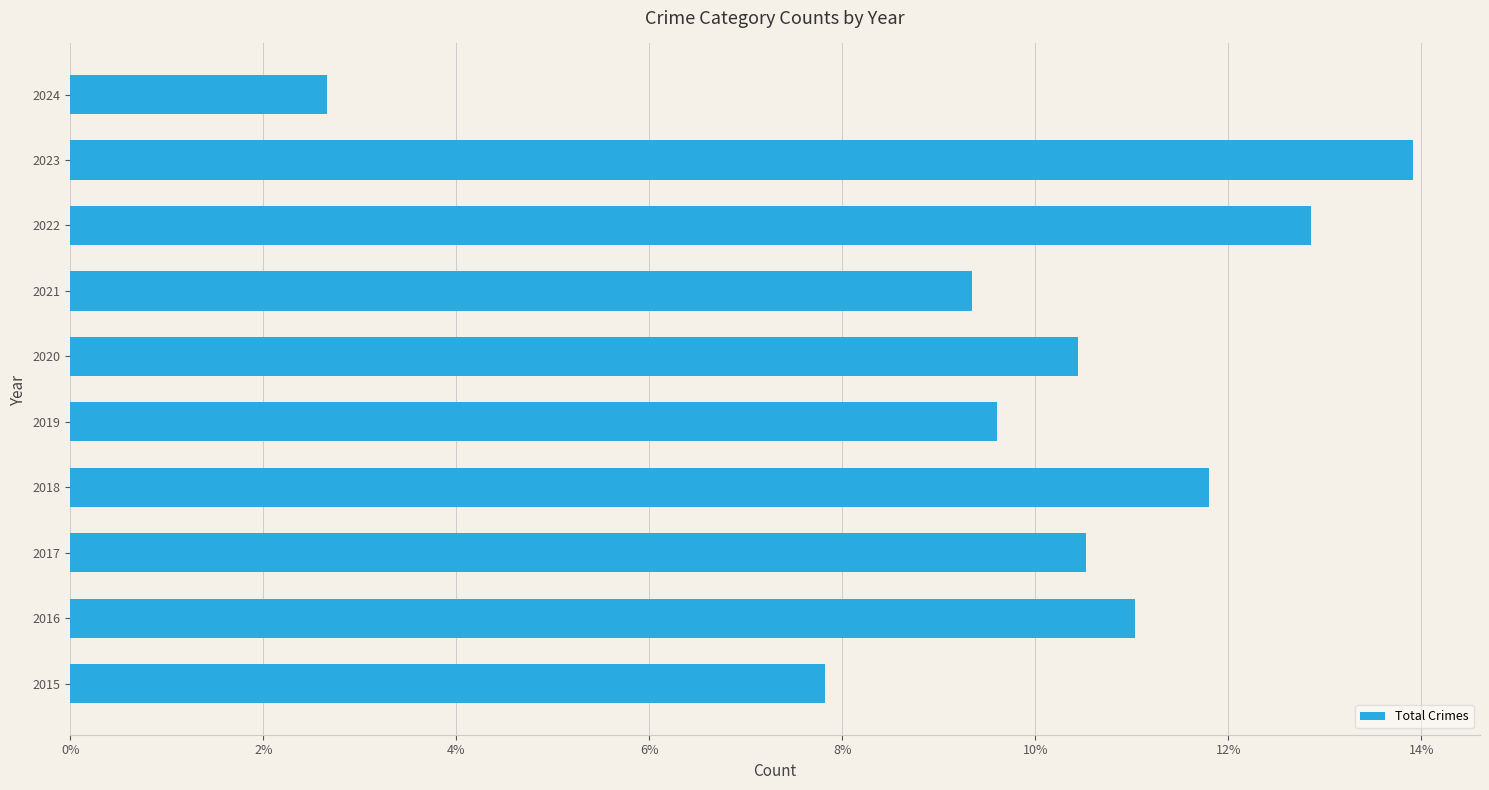

How many bars are there in total?

10